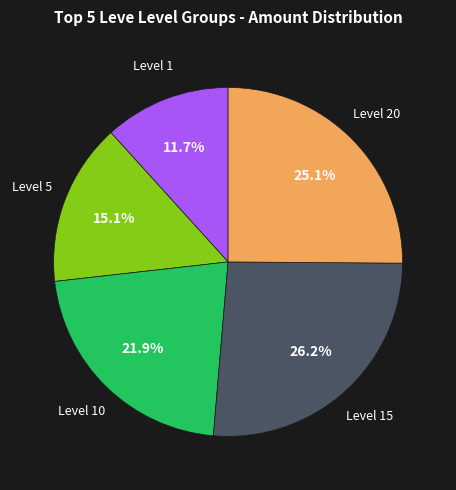

Does any single category account for the majority?

No